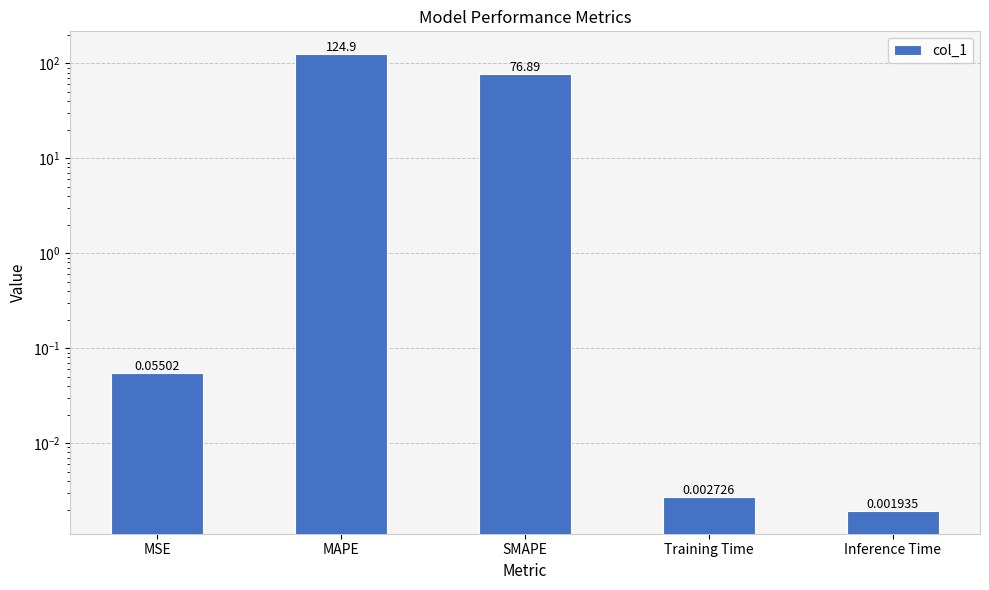

Reading right to left, extract all data points from this chart.

0.0	0.0	76.9	124.9	0.1